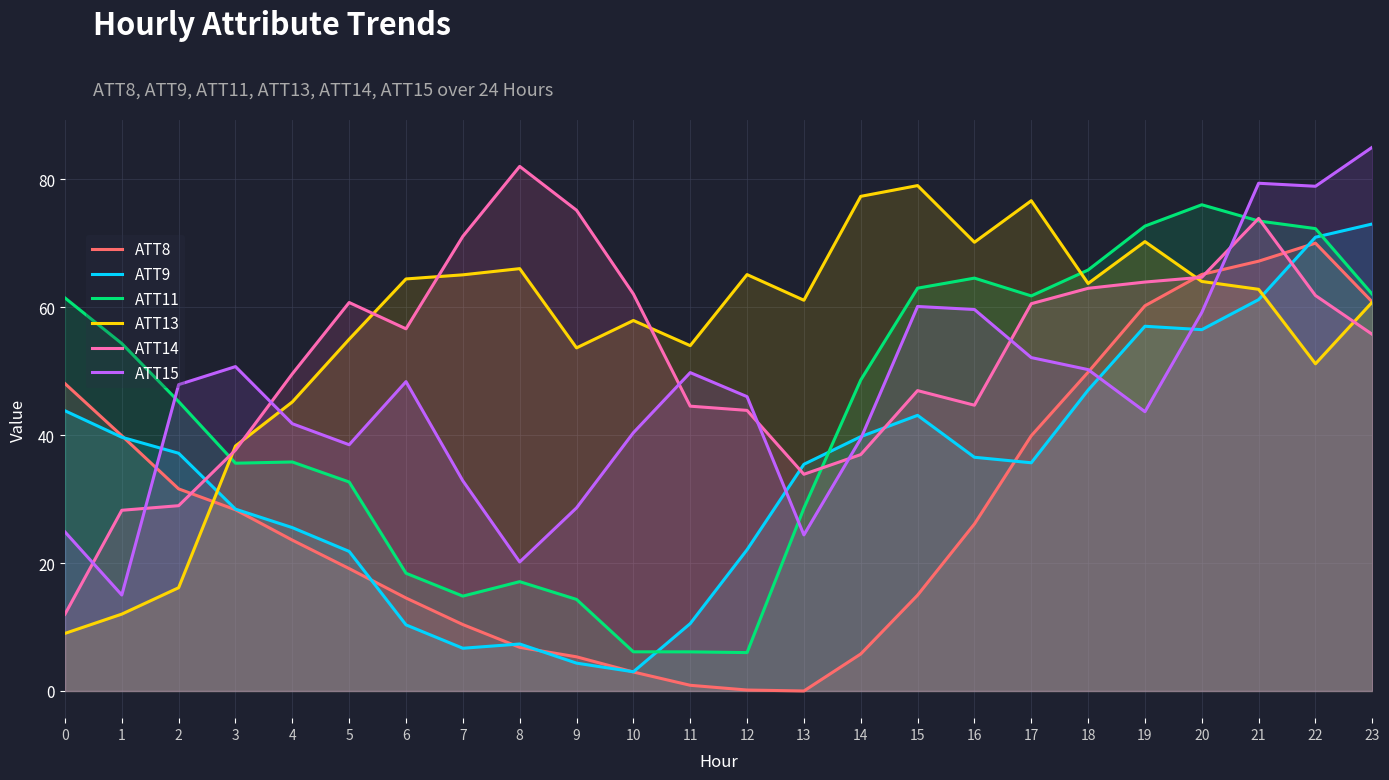

Is the value of ATT13 at 18 greater than the value of ATT9 at 8?

Yes